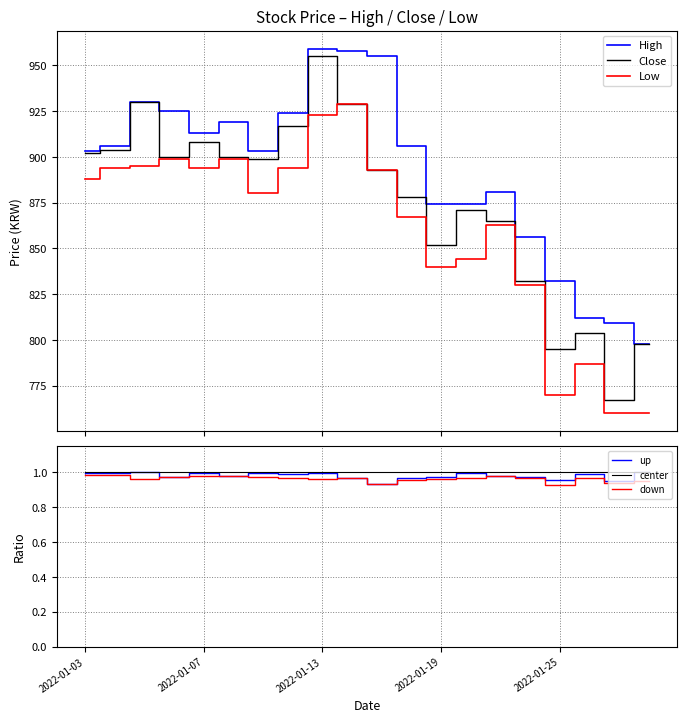

True or false: Low and High intersect in this chart.

False